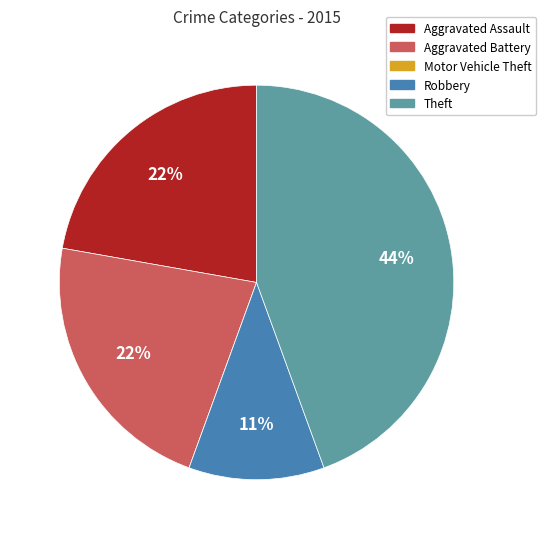

Does Theft account for over 50% of the chart?

No